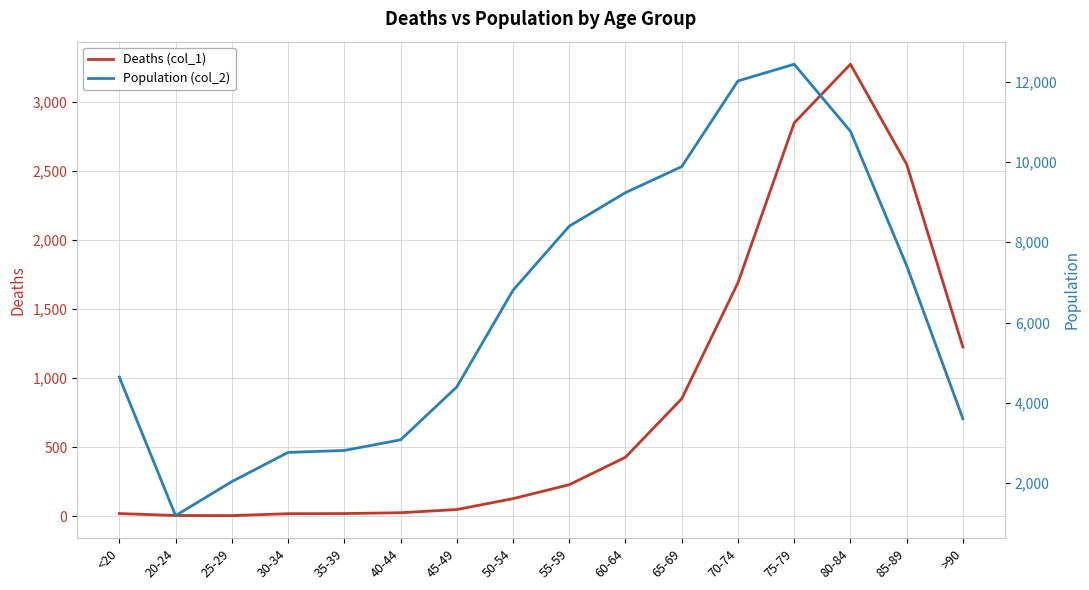

Which series changed the most between 40-44 and 80-84?

Population (col_2)